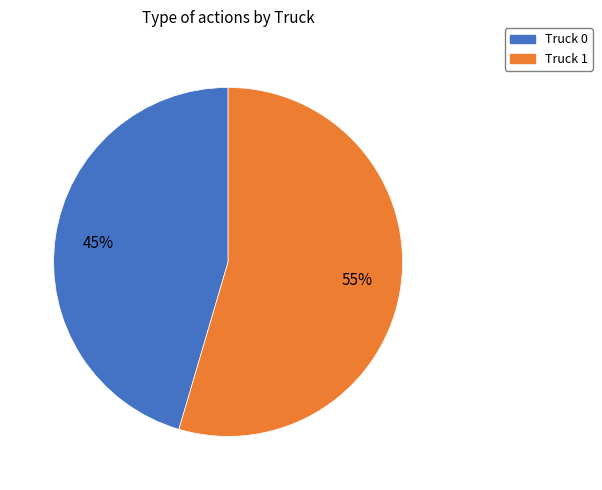

Rank the categories by value from highest to lowest.

Truck 1, Truck 0